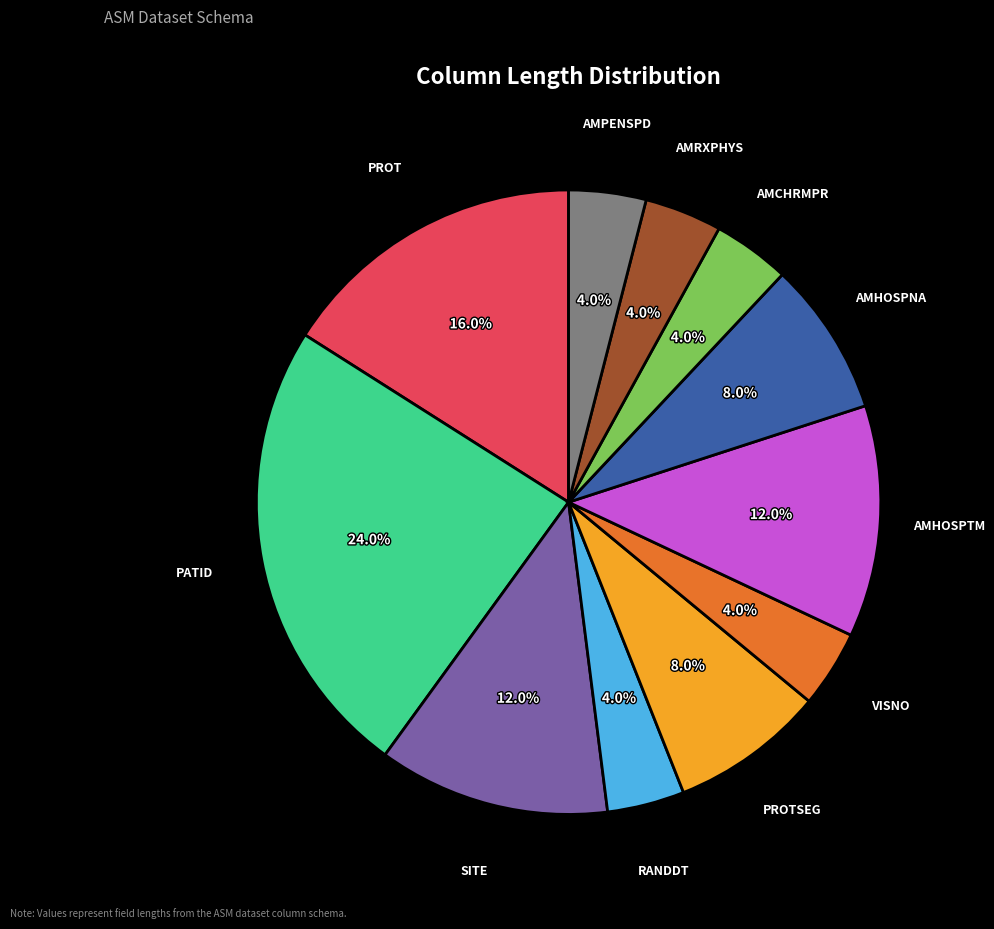

The SITE slice represents 12% of the pie. True or false?

True